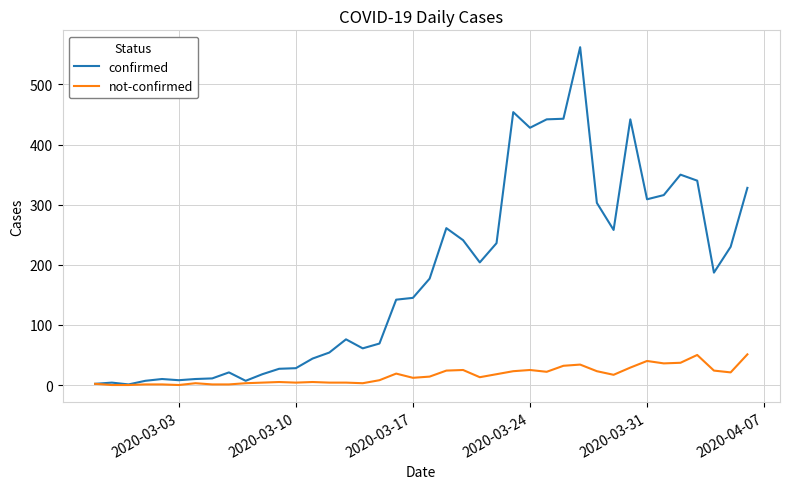

Rank the series by their maximum value, from highest to lowest.

confirmed, not-confirmed